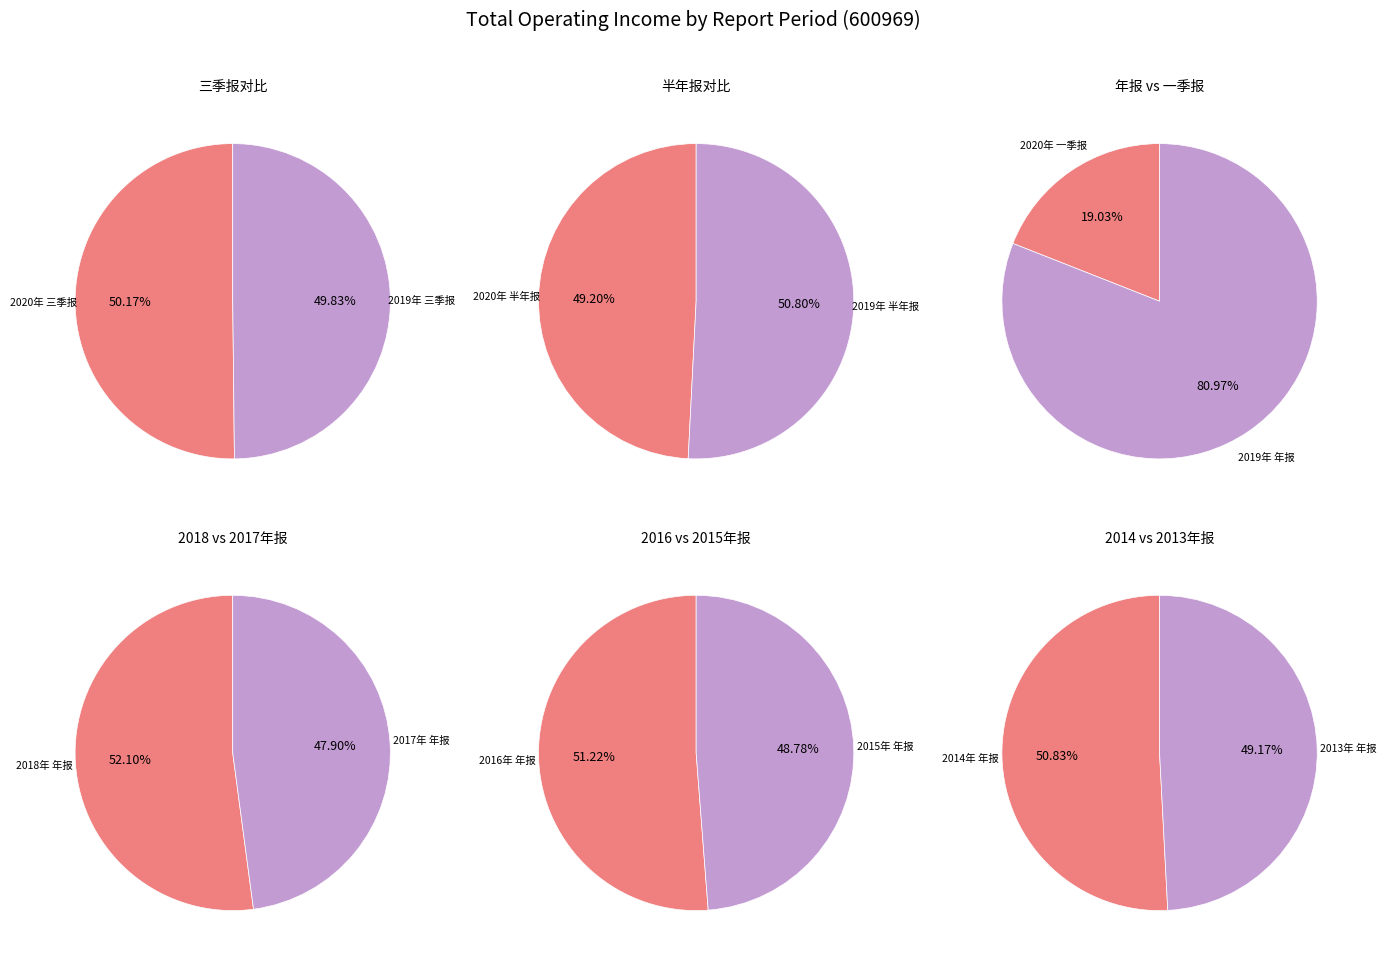

What is the largest slice in the pie chart?

2019年 年报